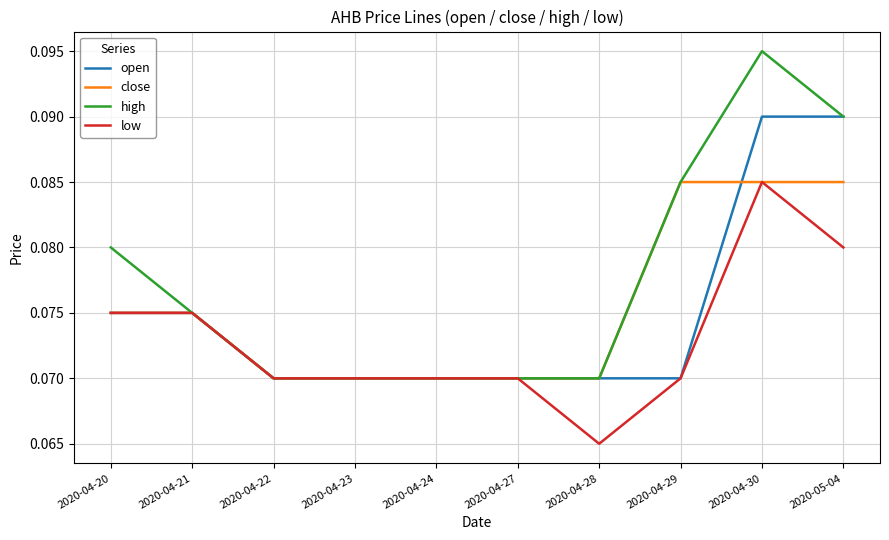

At which category does the chart reach its peak across all series?

2020-04-30